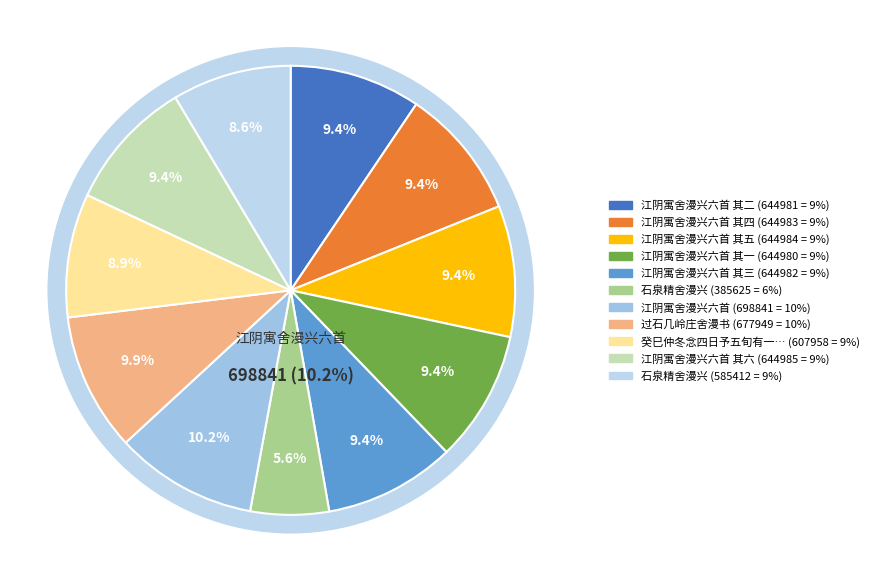

How many slices are in this pie chart?

11